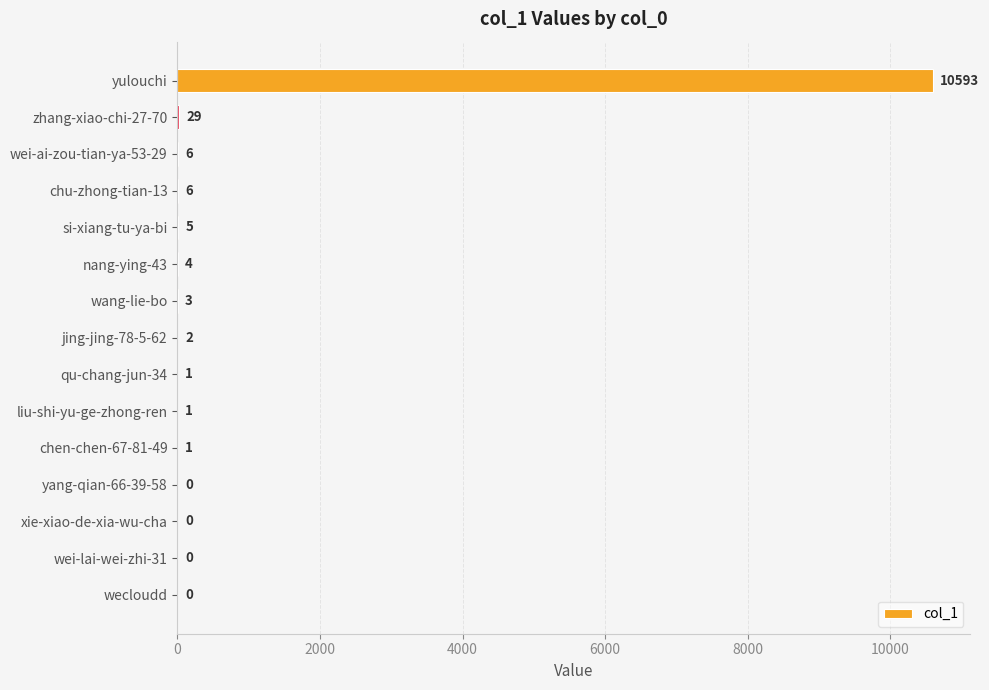

What is the average value?

710